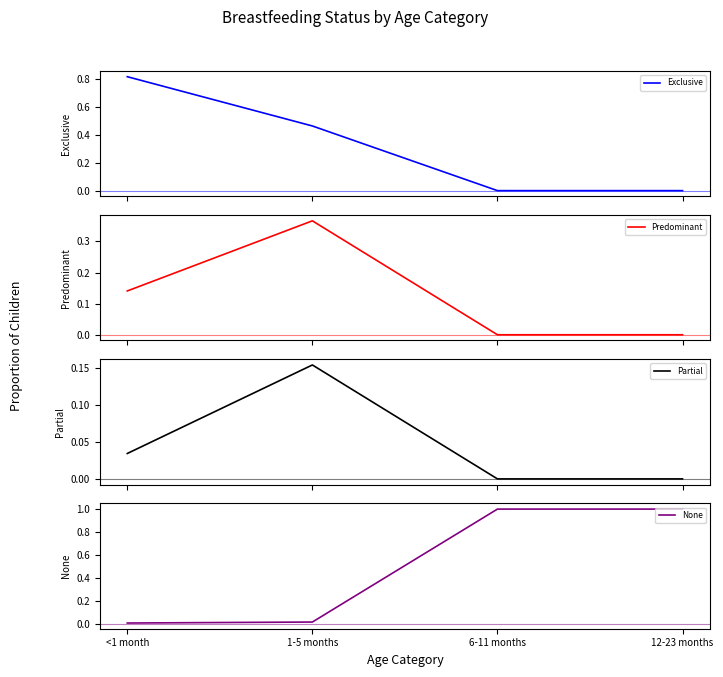

What are all the series names shown in the legend?

Exclusive, Predominant, Partial, None